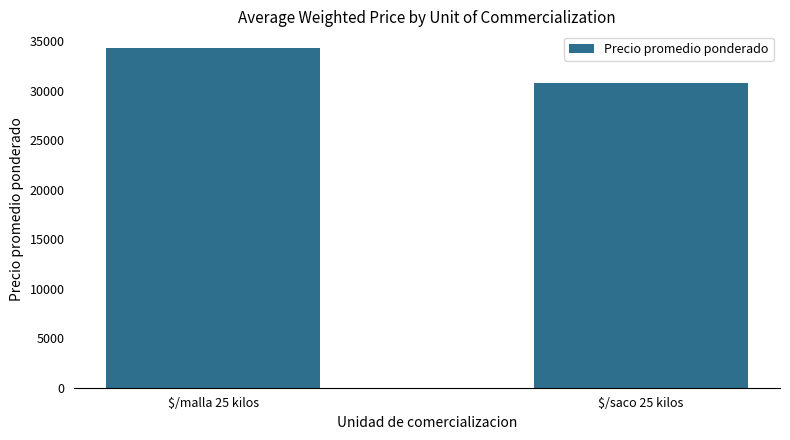

Which label corresponds to the smallest value in the chart?

$/saco 25 kilos